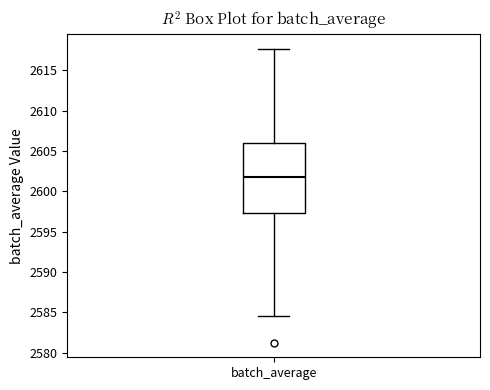

Read this box plot against the y-axis: the position of the median line, the range covered by the box, and the ends of both whiskers. The values are not printed on the chart, so give them approximately, as read against the axis.

median 2602.0, box 2597.0 to 2606.0, whiskers 2584.5 to 2617.5